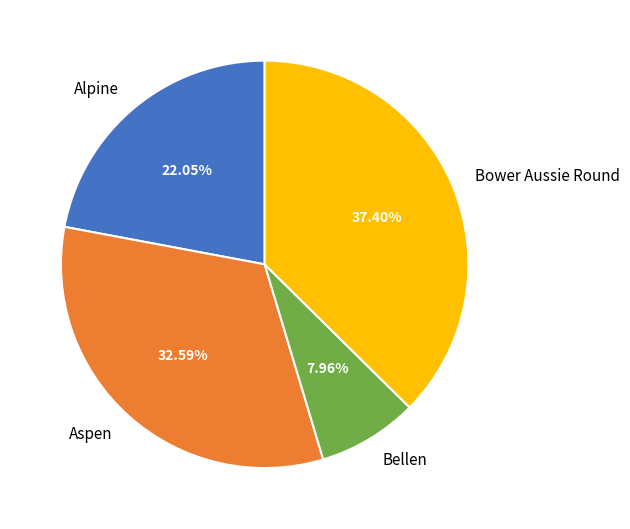

The Bower Aussie Round slice represents 37% of the pie. True or false?

True